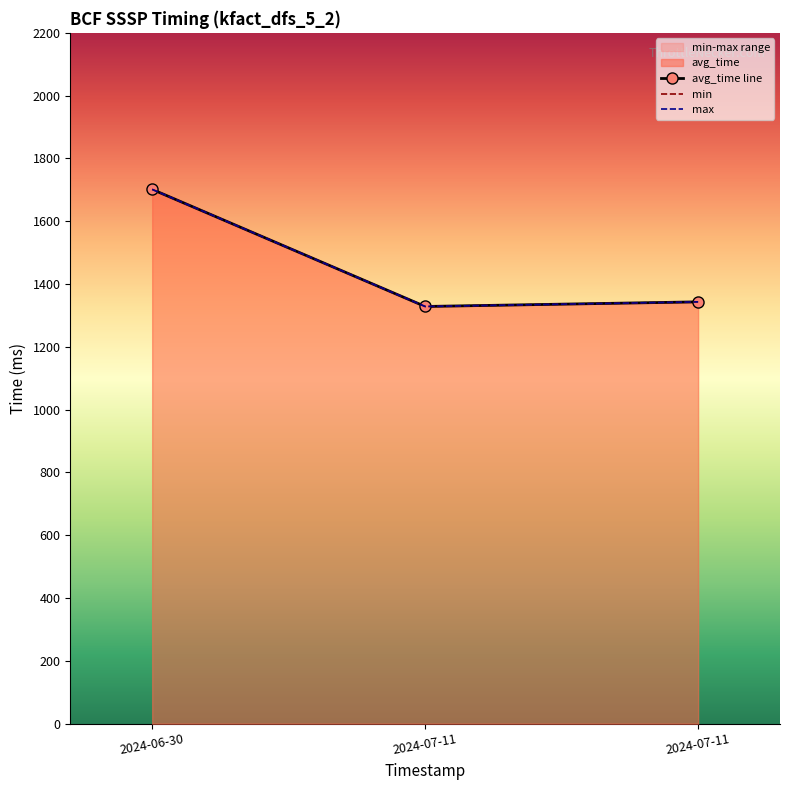

How many values in the min series exceed 1343?

2